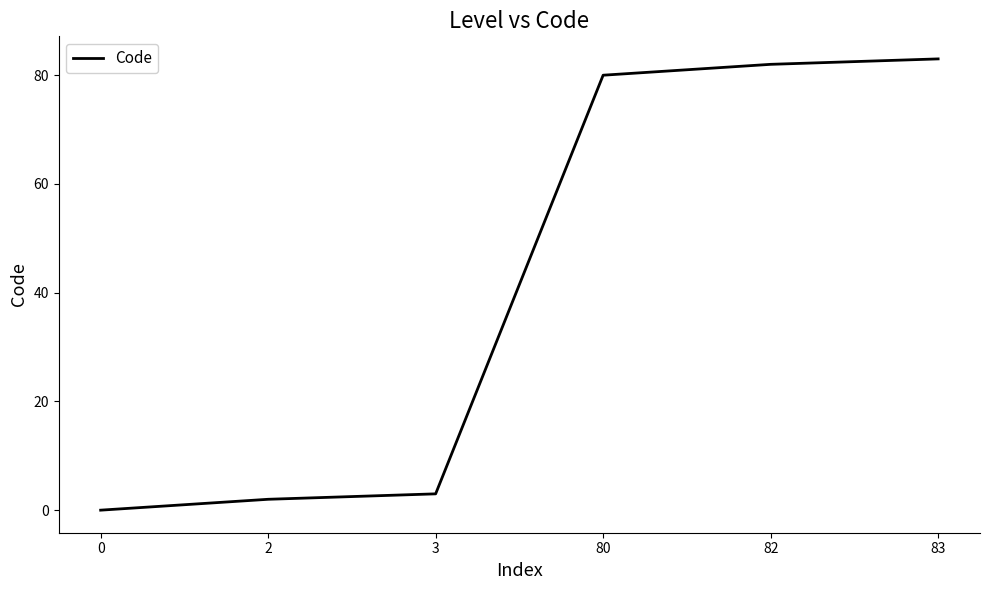

How many lines are shown in the chart?

1